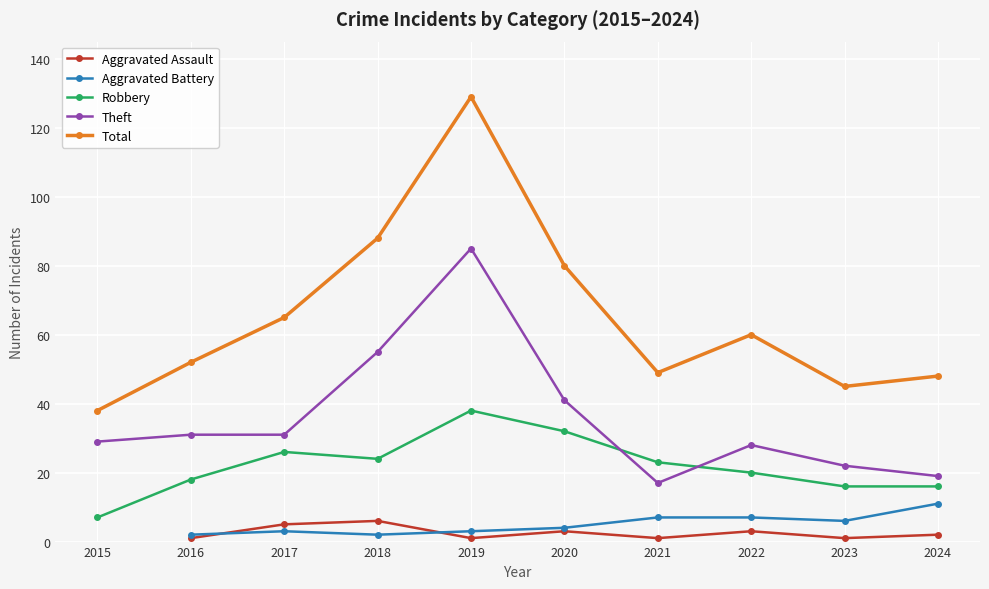

True or false: Robbery and Theft intersect in this chart.

True